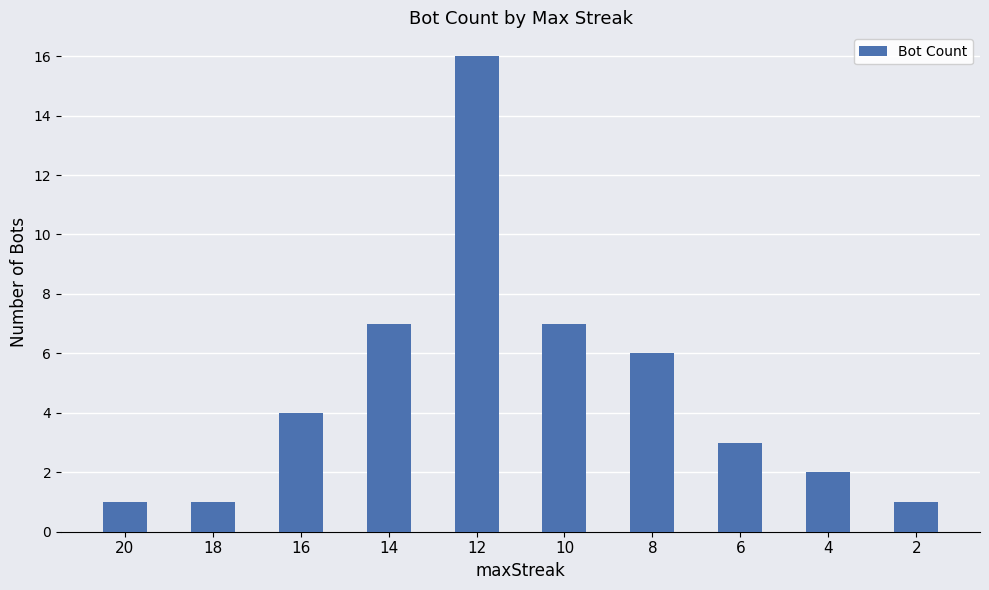

Which category has the highest value across all series?

12